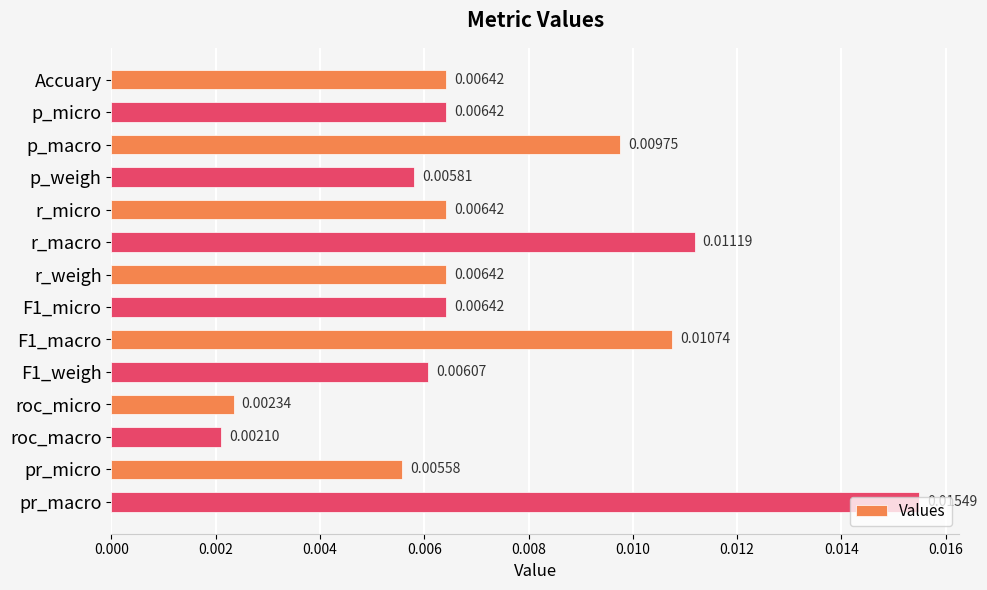

What is the label of the 12th bar from the top?

roc_macro